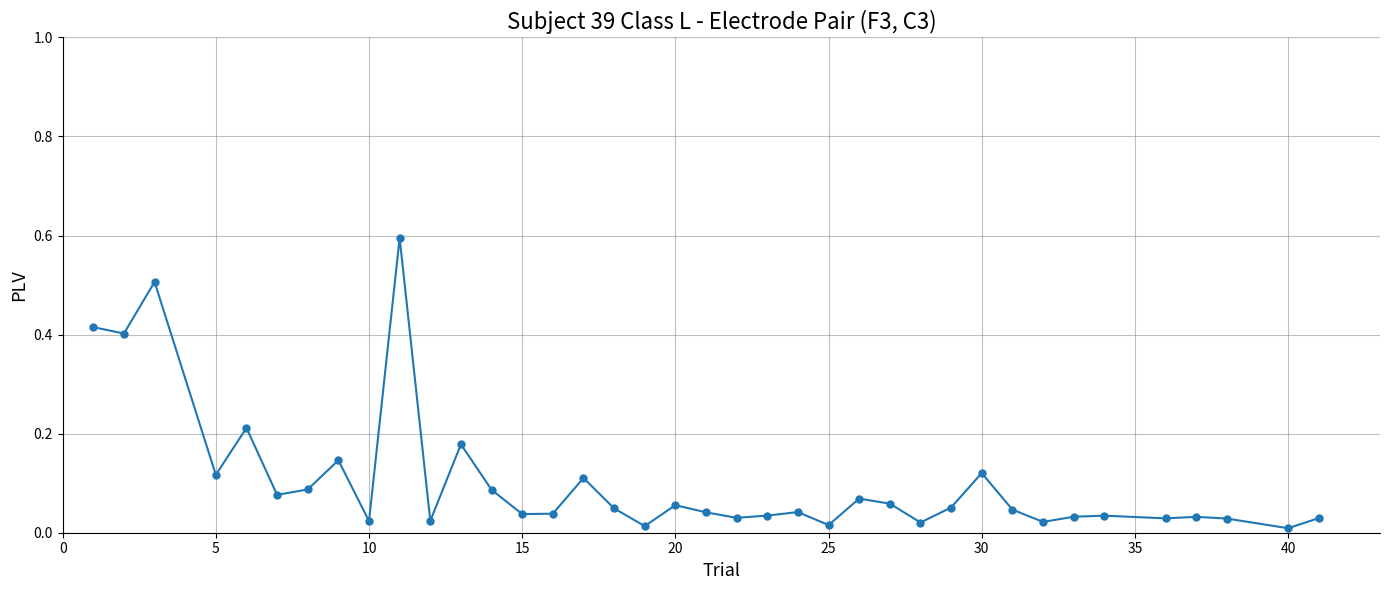

What is the difference between the second highest and minimum values?

0.5